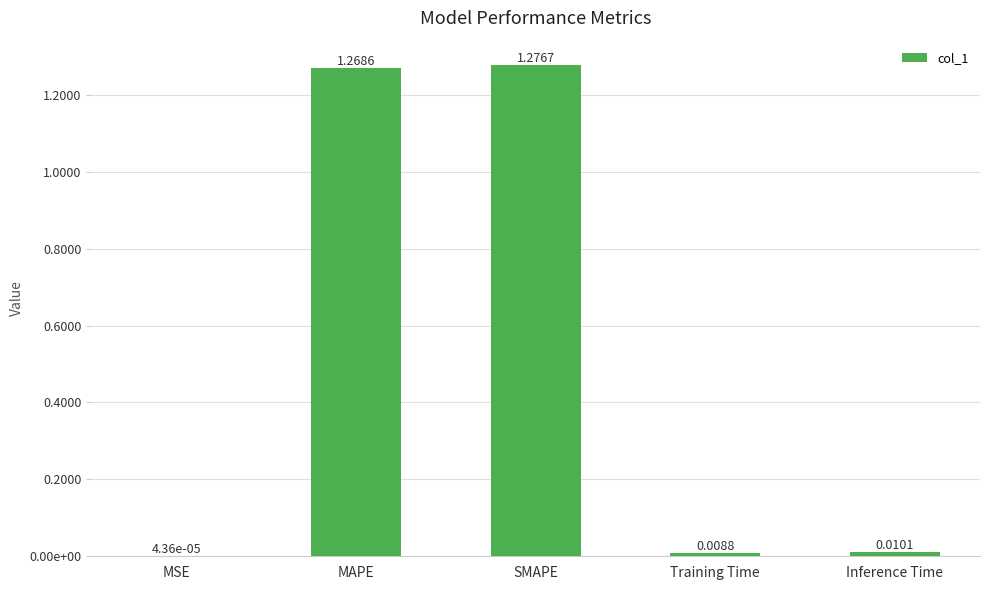

Which has a higher value, MSE or Inference Time?

Inference Time